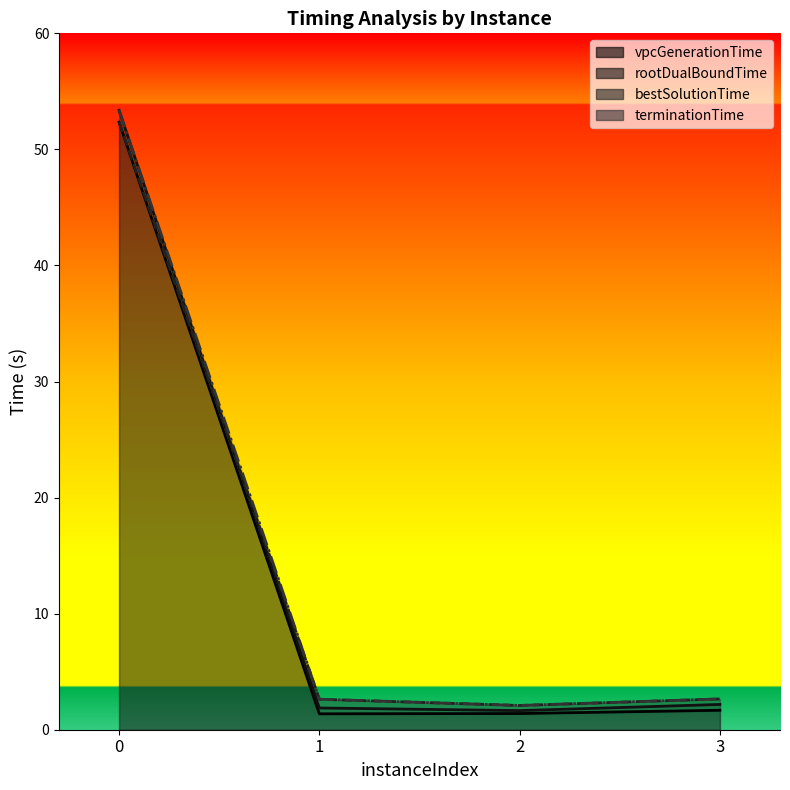

True or false: terminationTime and rootDualBoundTime cross at least once.

False